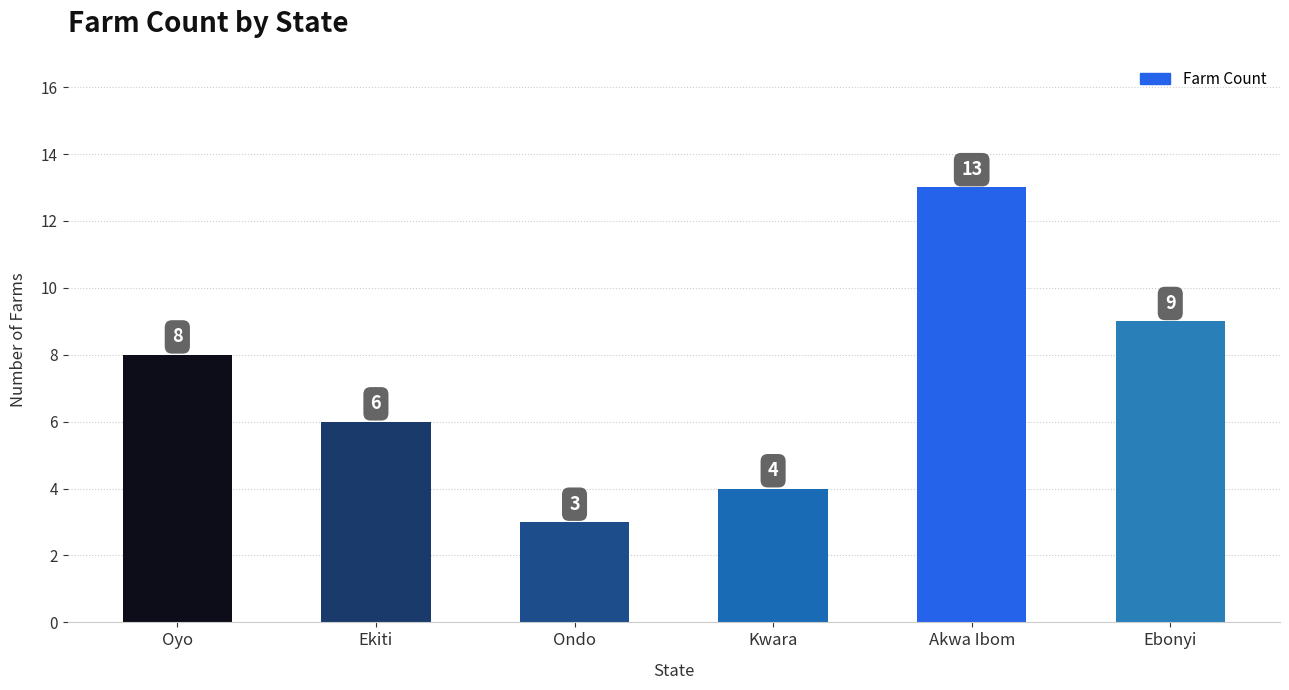

Rank the categories by value from lowest to highest.

Ondo, Kwara, Ekiti, Oyo, Ebonyi, Akwa Ibom